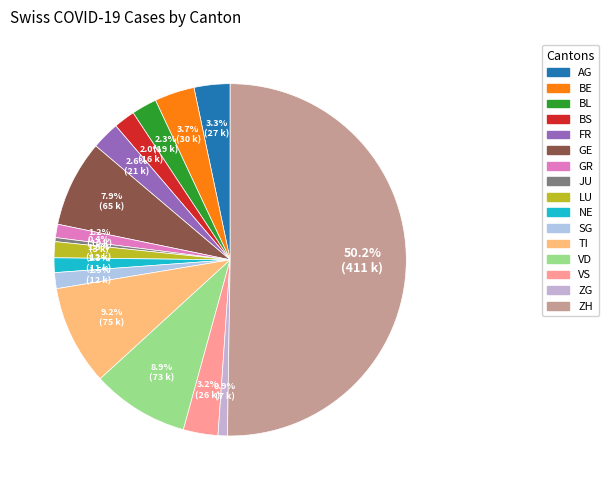

How many slices are in this pie chart?

16